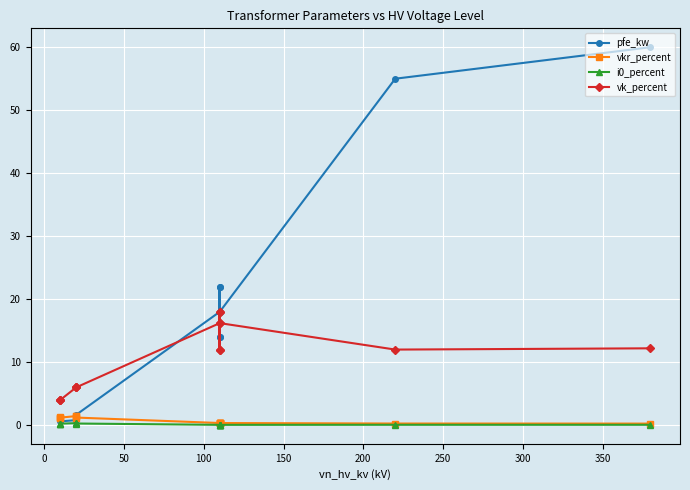

What is the average value of the pfe_kw series?

16.4